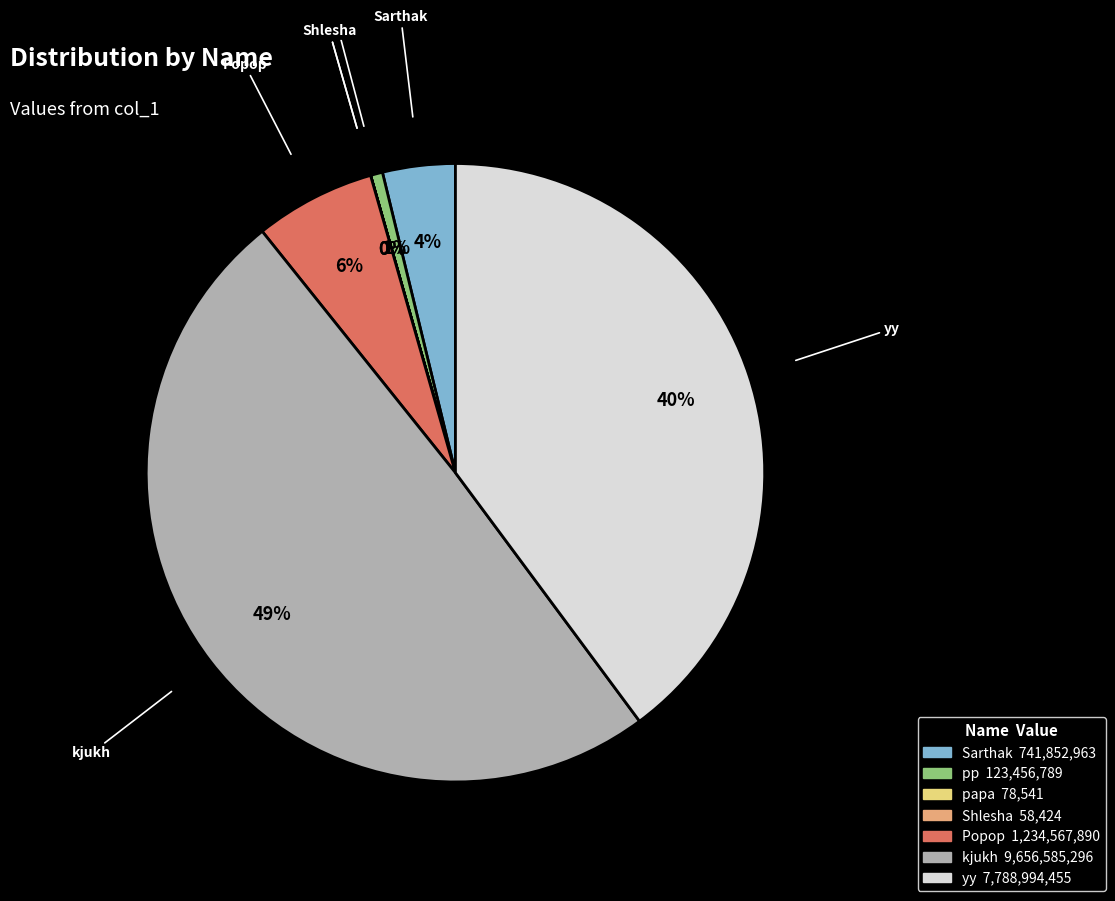

To the nearest percent, what is the average slice percentage?

14%